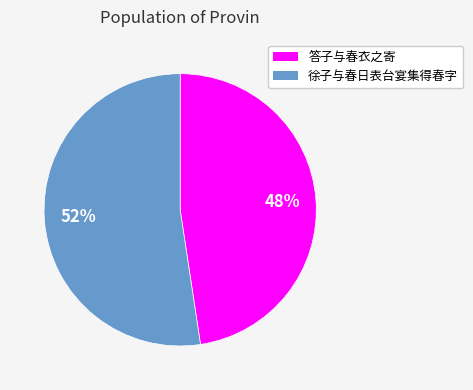

Between 徐子与春日表台宴集得春字 and 答子与春衣之寄, which is larger?

徐子与春日表台宴集得春字